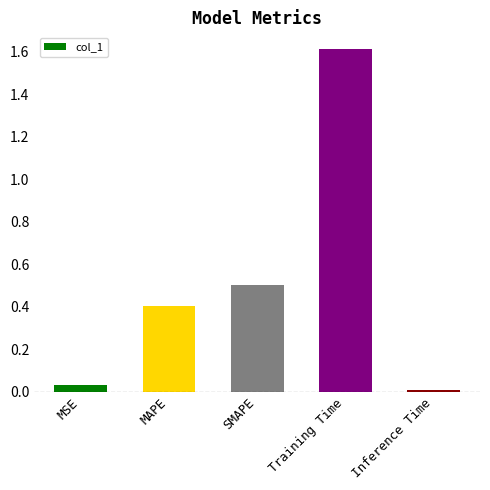

How many bars are there in total?

5